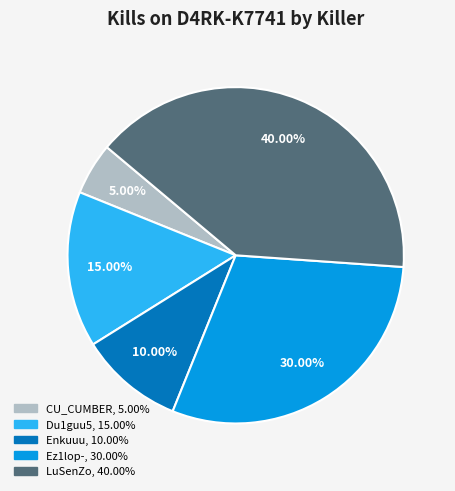

Is there any slice that represents more than half of the pie?

No